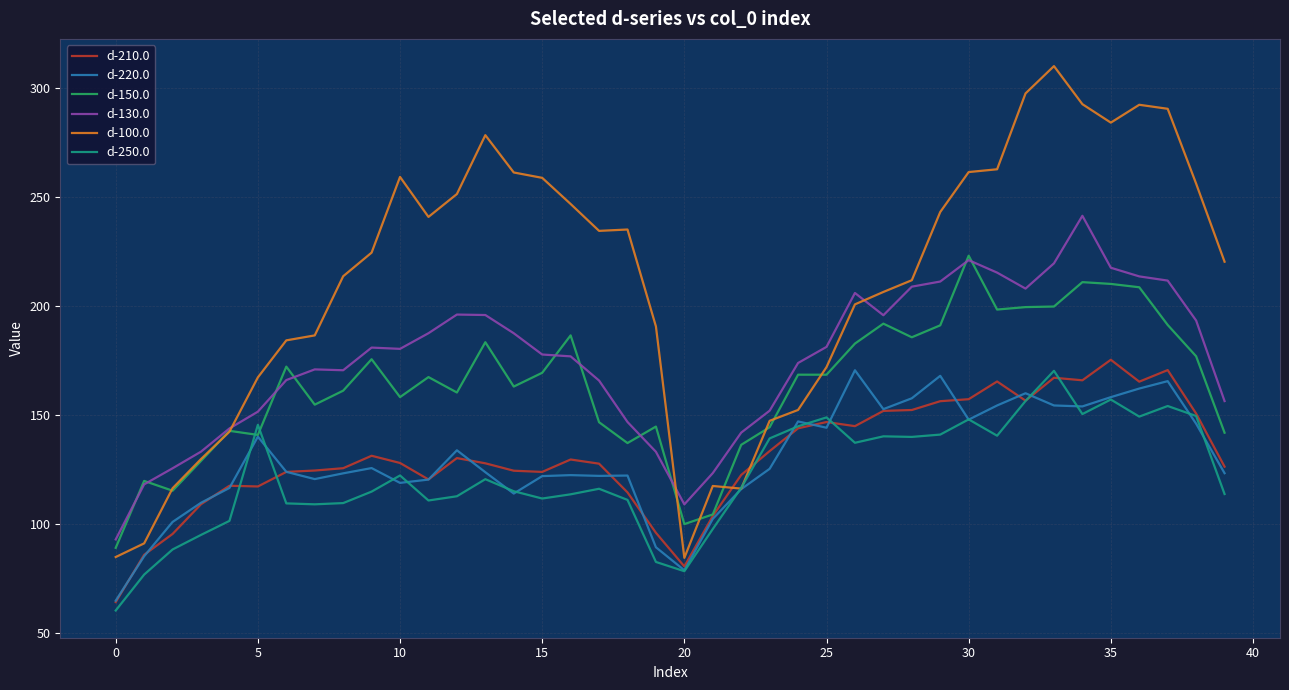

What is the minimum value shown in the chart?

60.4